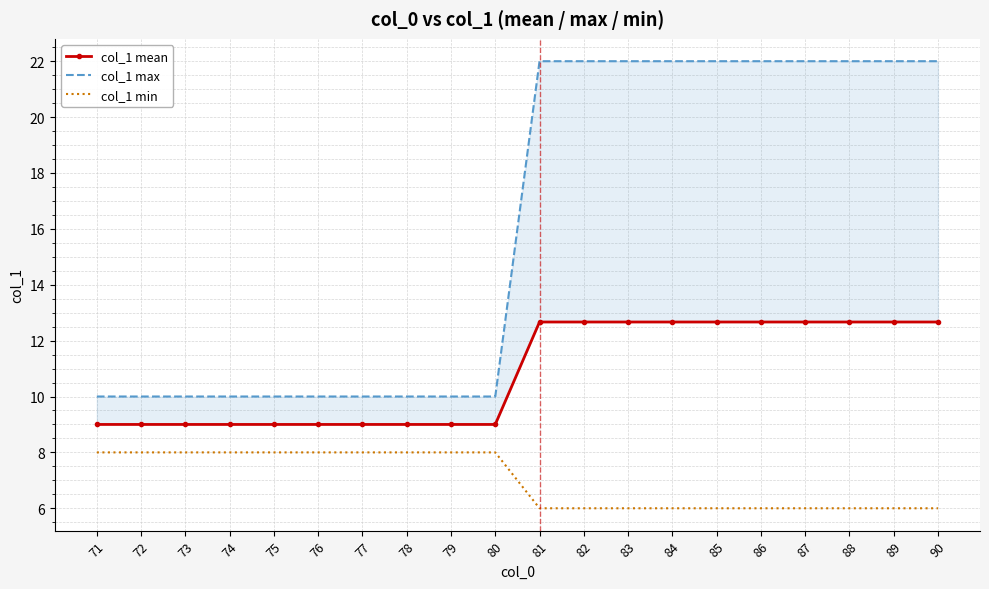

How many data points does each series have?

20